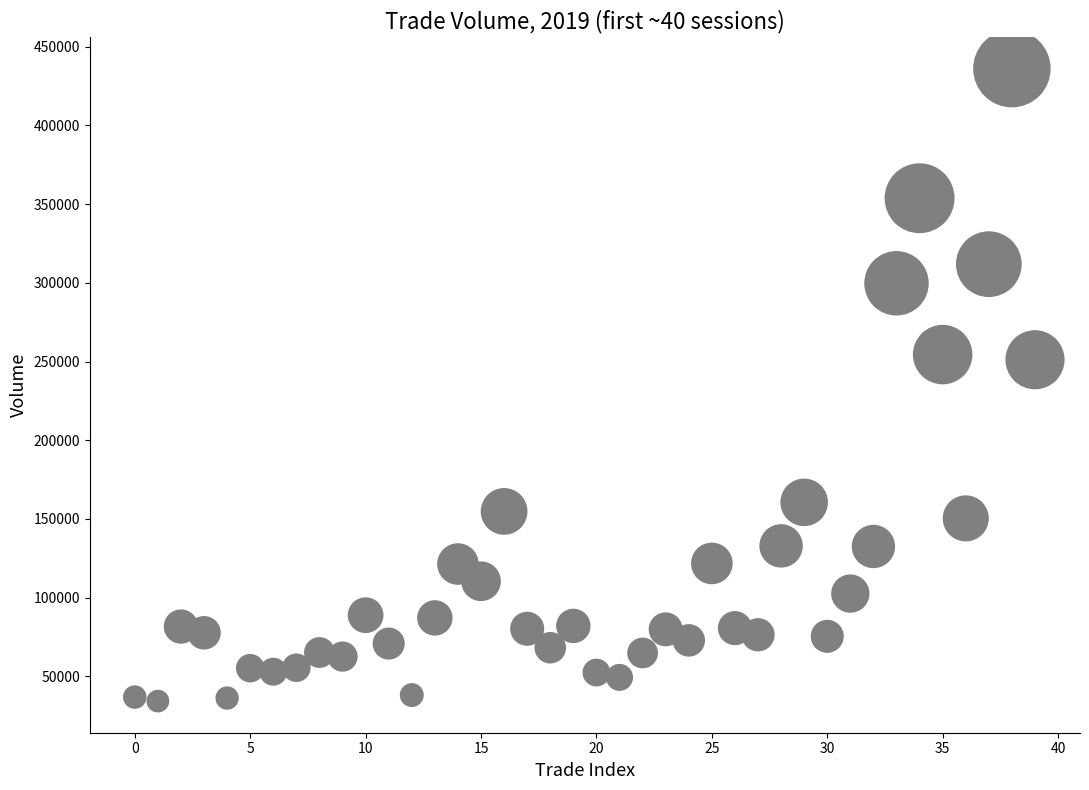

What is the range of Y values (max minus min)?

401669.1